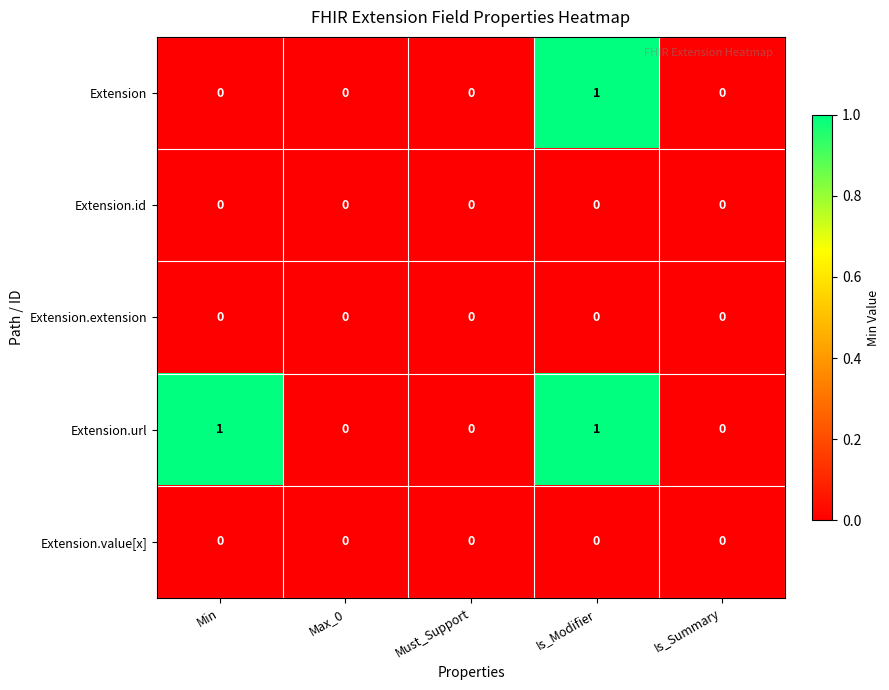

Which series has the largest total across all categories?

Extension.url